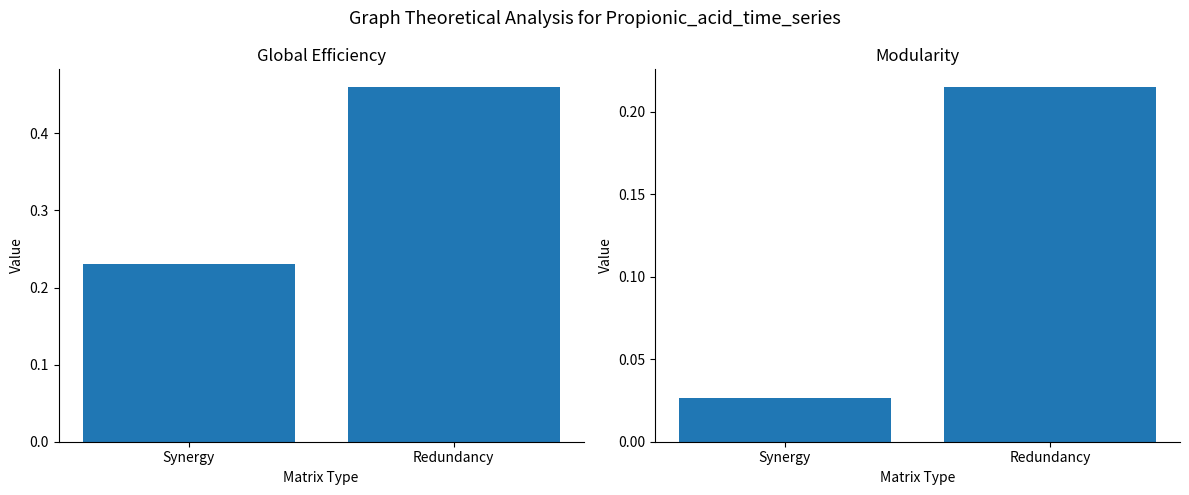

At which label does Modularity reach its peak?

Redundancy